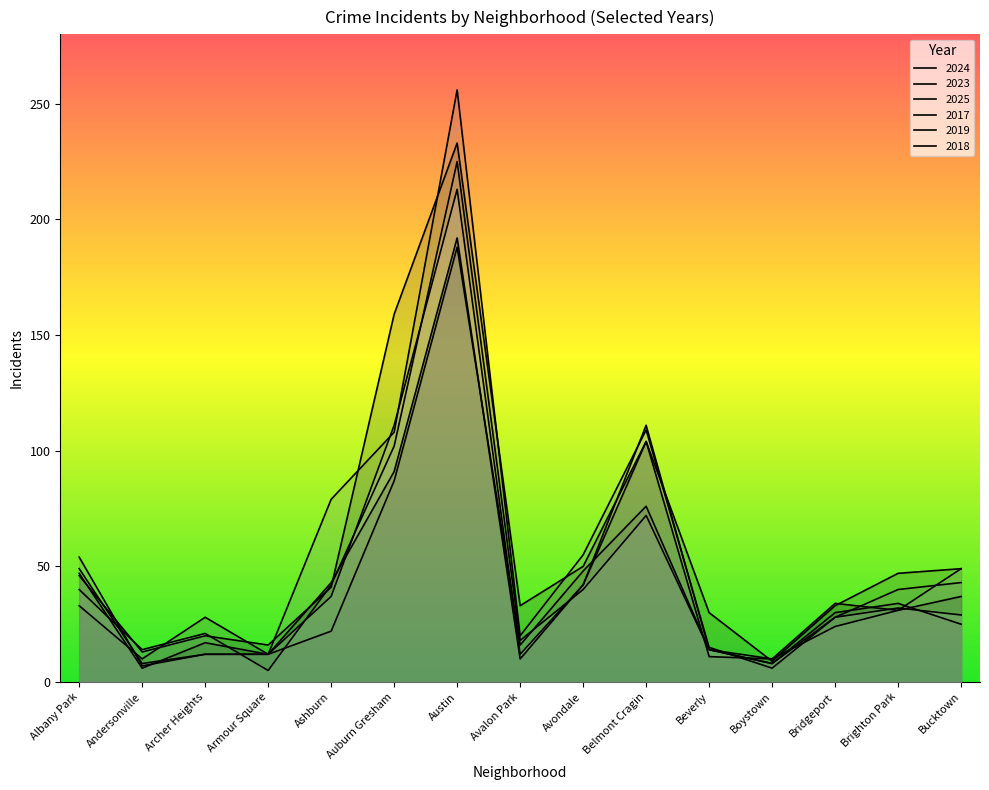

The value of 2023 at Auburn Gresham is 68. True or false?

False